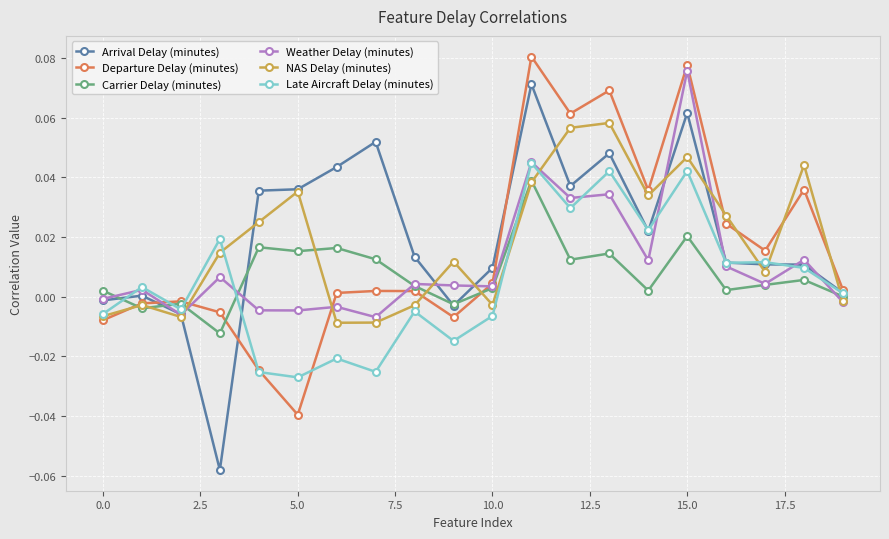

In NAS Delay (minutes), how many points are higher than both neighbors (excluding endpoints)?

6